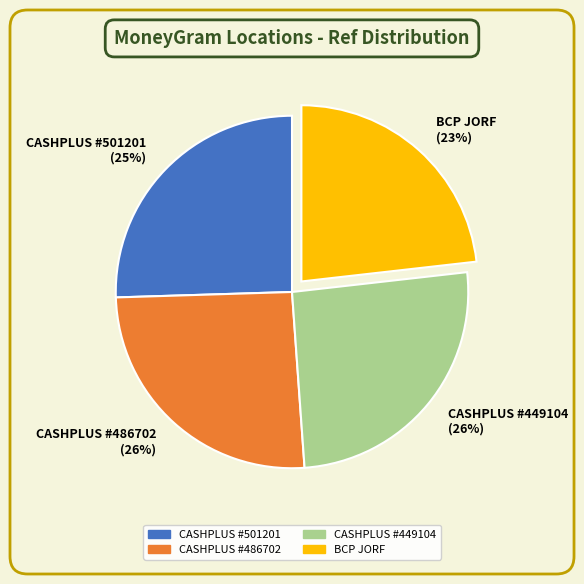

What is the smallest slice in the pie chart?

BCP JORF